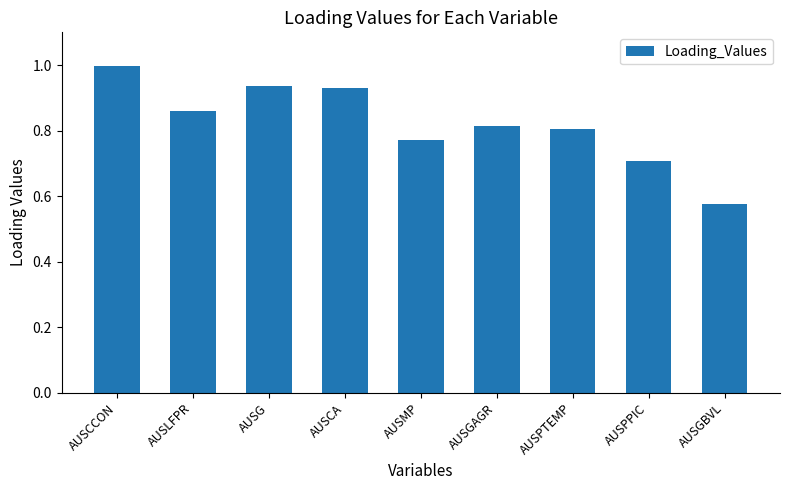

The value at AUSLFPR is 1.5. True or false?

False